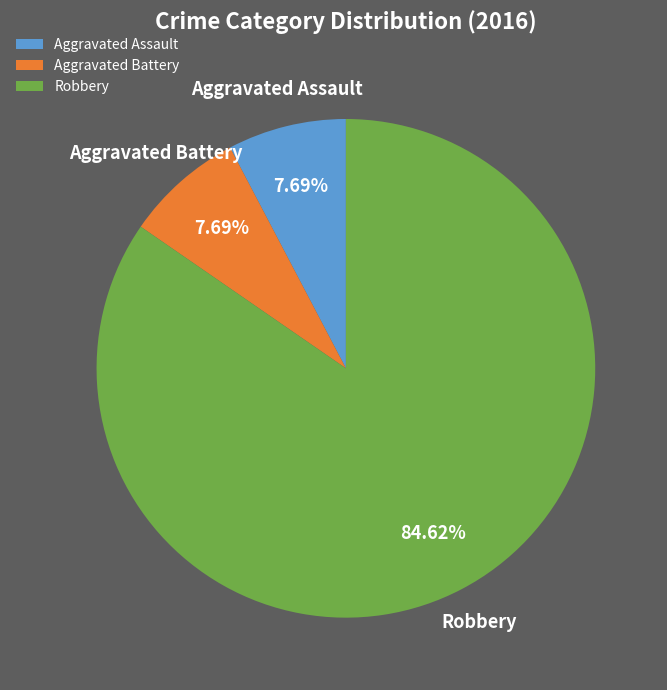

What is the ratio of the value at Robbery to the value at Aggravated Battery?

11.0